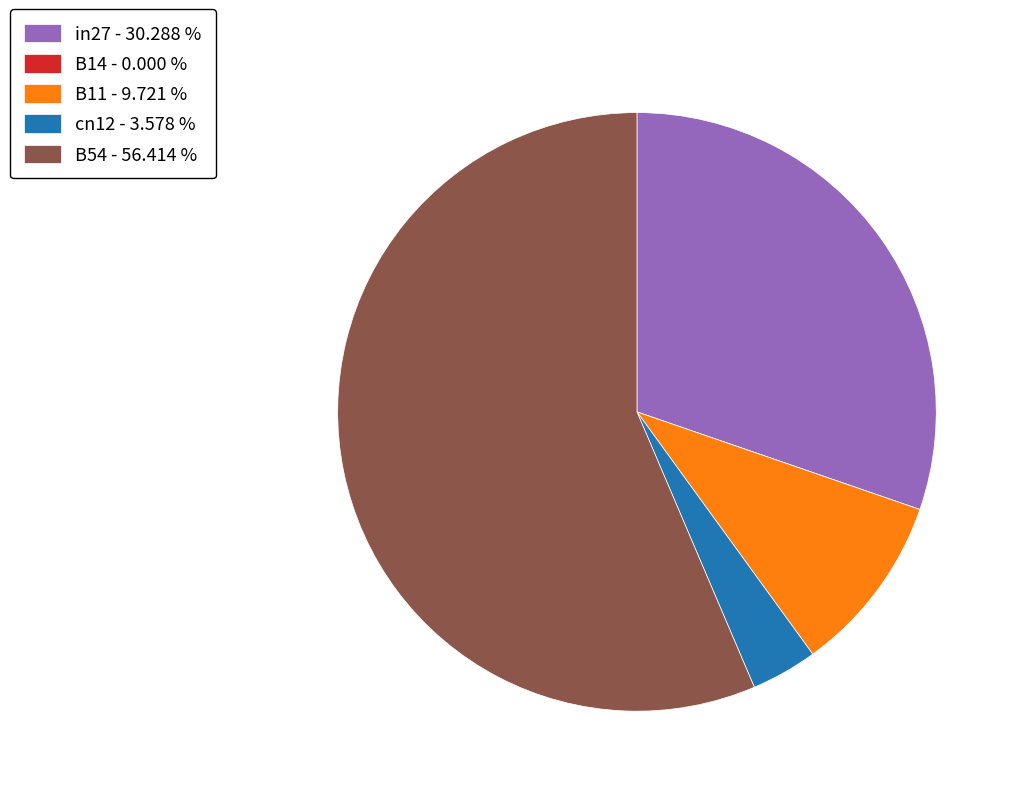

Which category has the biggest portion of the pie?

B54